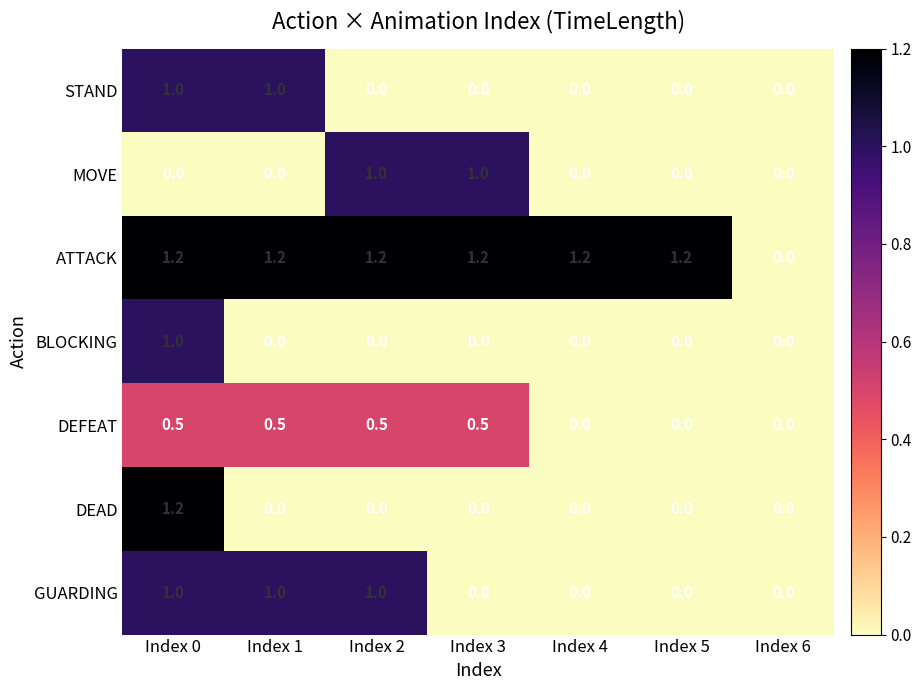

What is the difference between the second highest and second lowest values in the DEFEAT series?

0.5